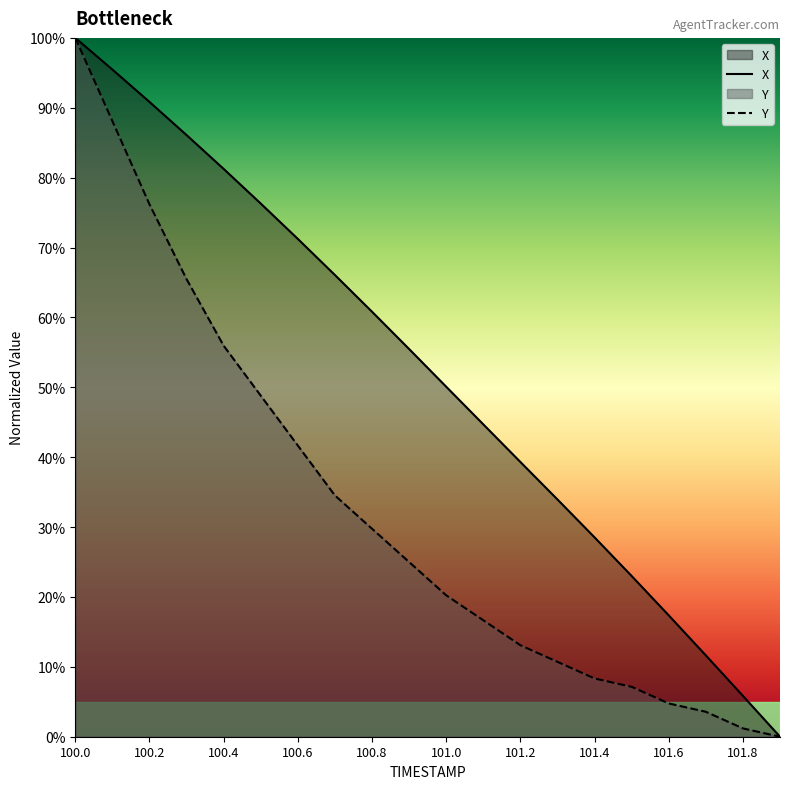

Count the number of data series in this chart.

2